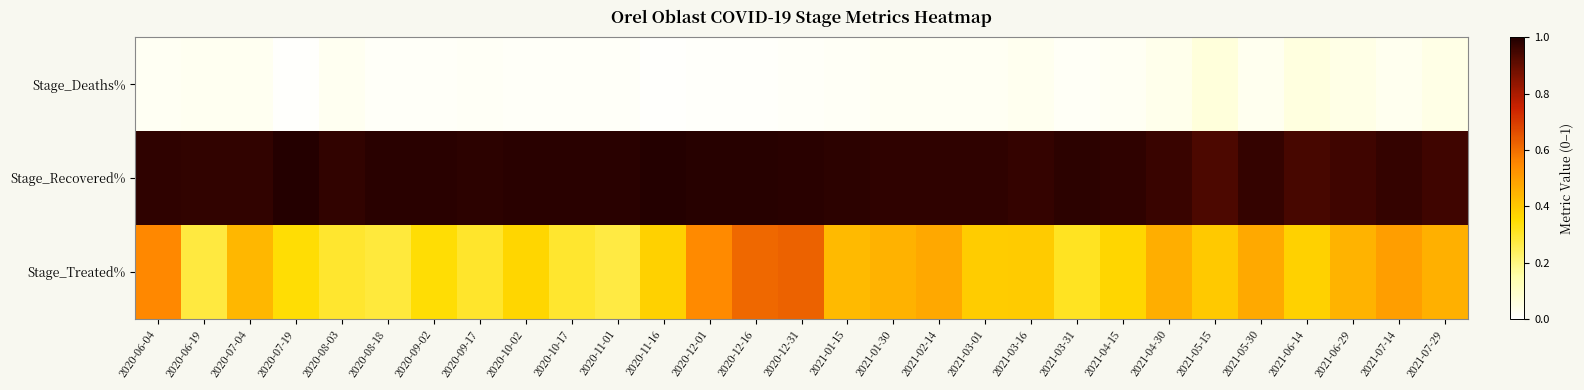

Rank the series at 2020-09-17 from highest to lowest value.

Stage_Recovered%, Stage_Treated%, Stage_Deaths%